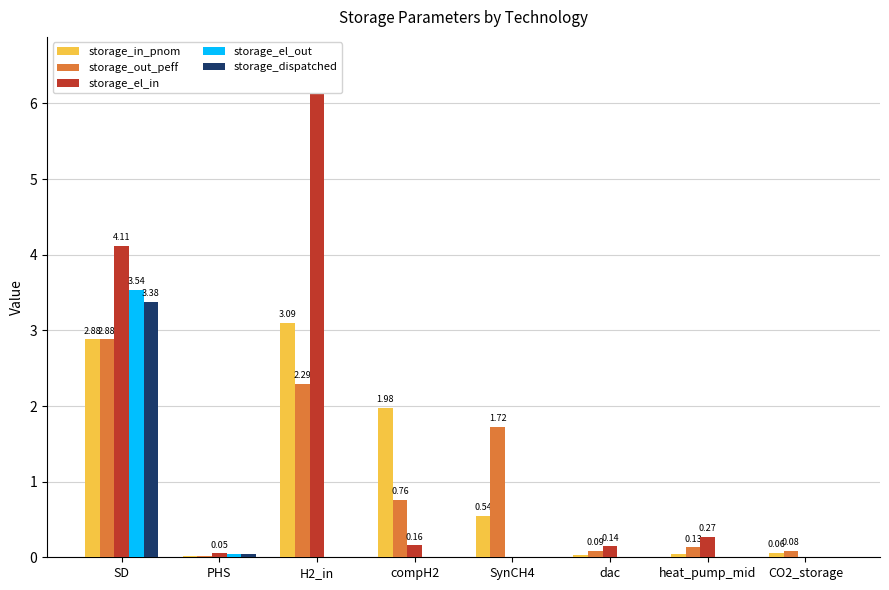

Which has a higher value, H2_in or heat_pump_mid?

H2_in